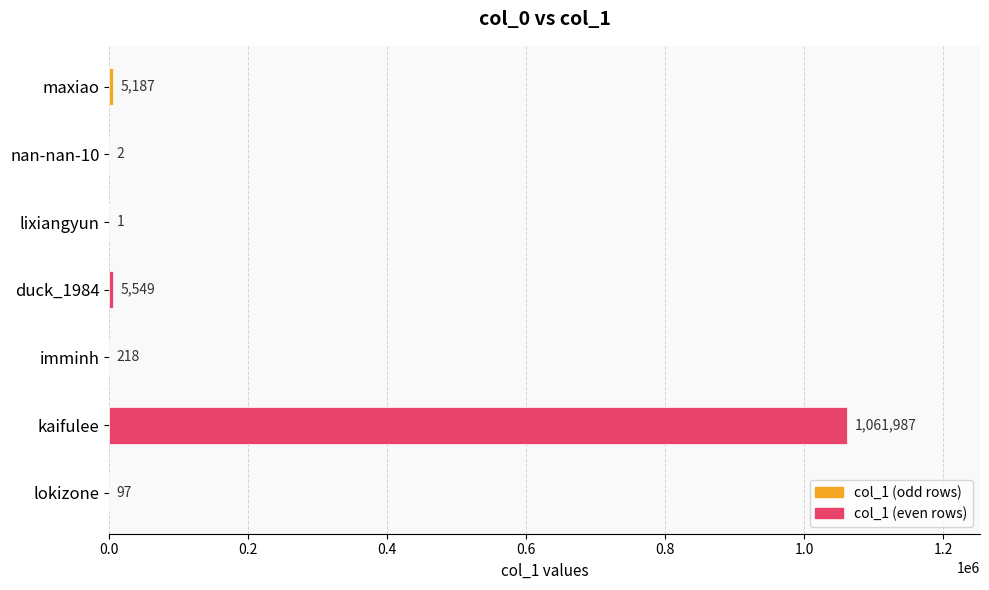

Which label corresponds to the largest value in the chart?

kaifulee